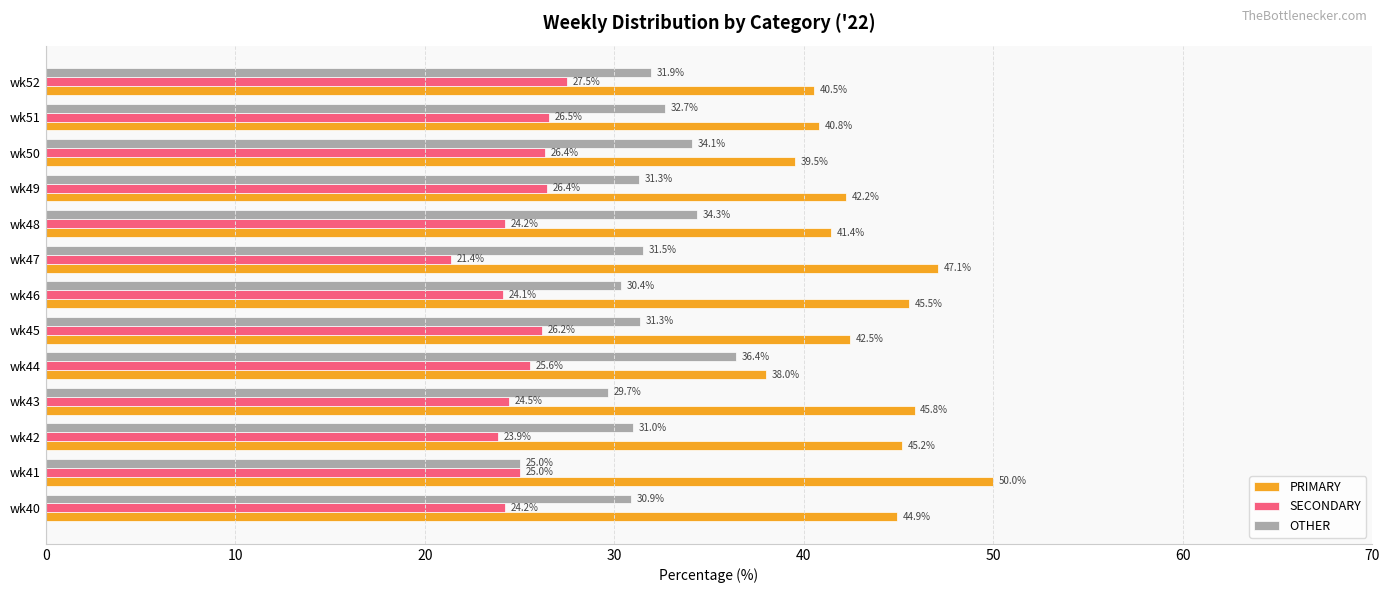

The value of OTHER at wk50 is 7.3. True or false?

False